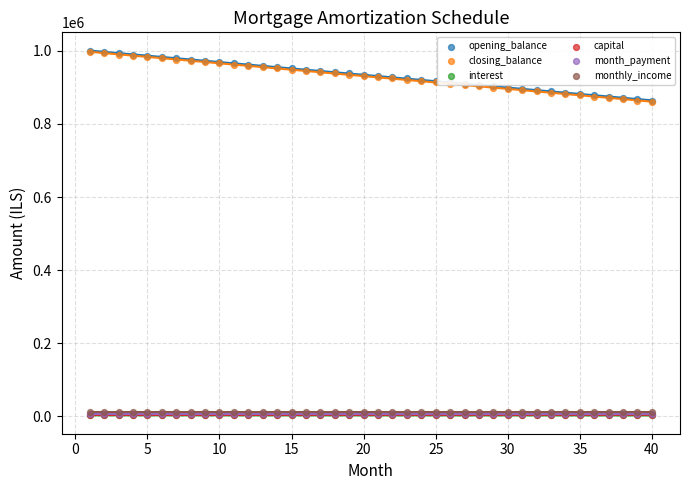

Which series contains the lowest Y value?

interest